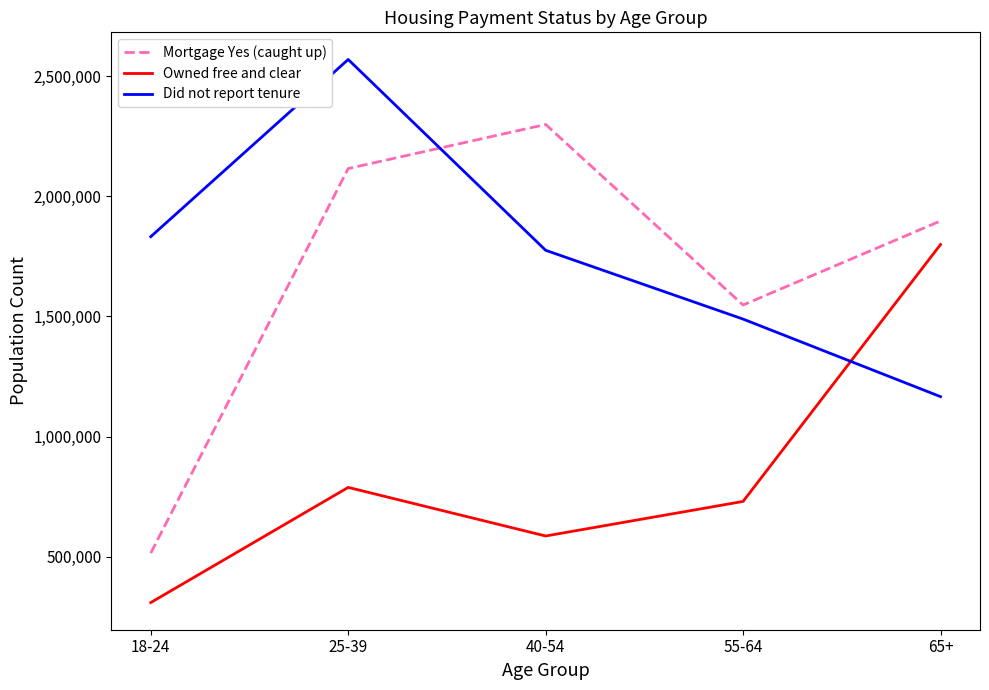

Which series changed the most between 25-39 and 55-64?

Did not report tenure